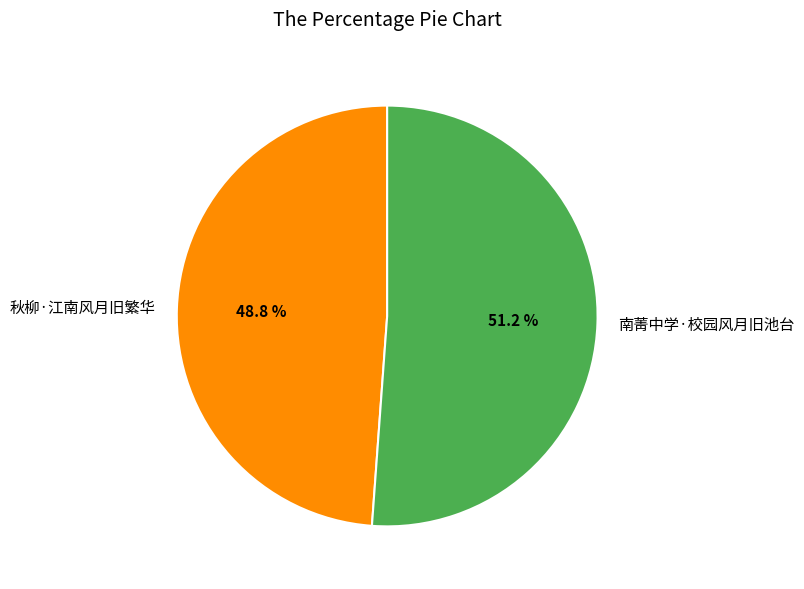

What portion of the pie excludes 南菁中学·校园风月旧池台?

48.8%